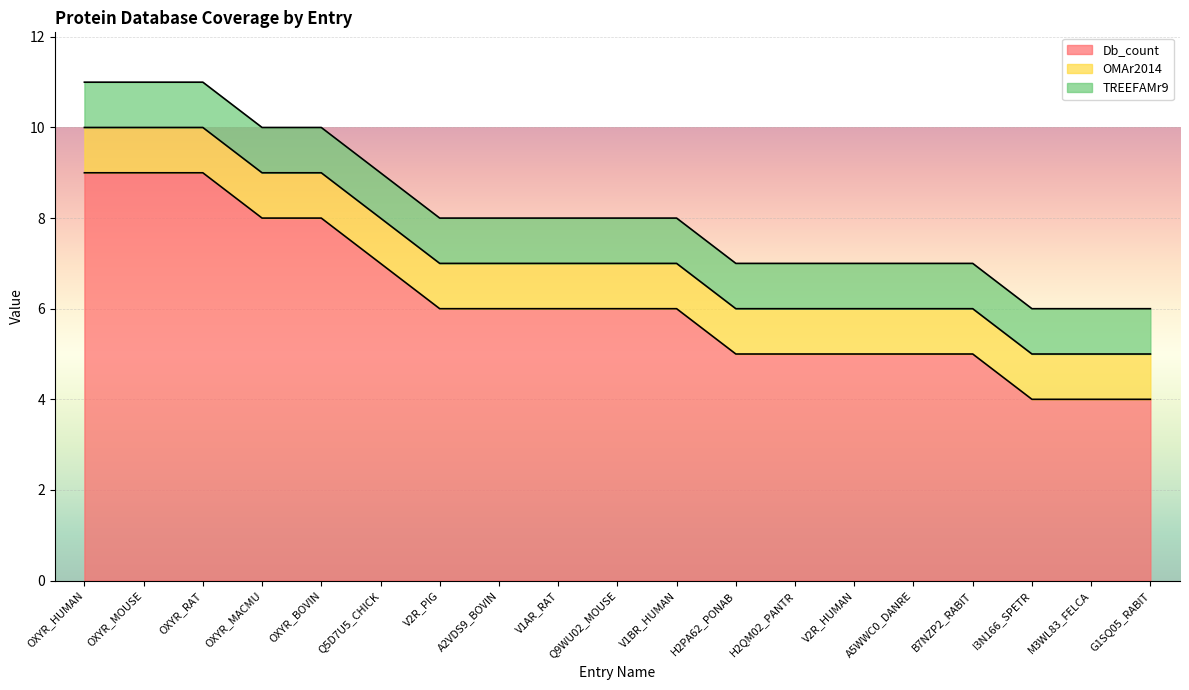

What position from the right is V1AR_RAT?

11